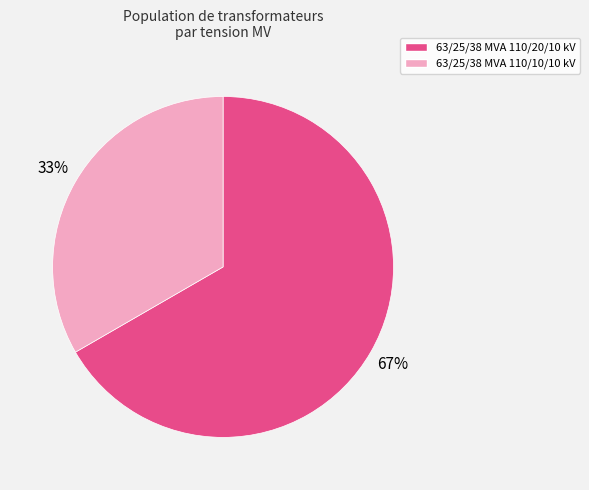

Does any single category account for the majority?

Yes